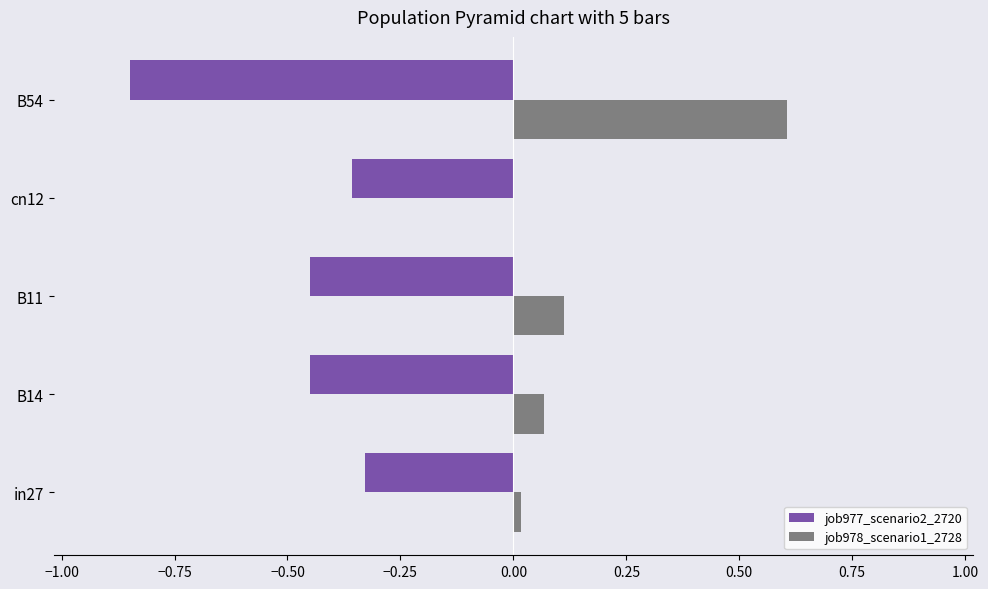

What is the sum of the job977_scenario2_2720 values at B14 and B11?

-0.9